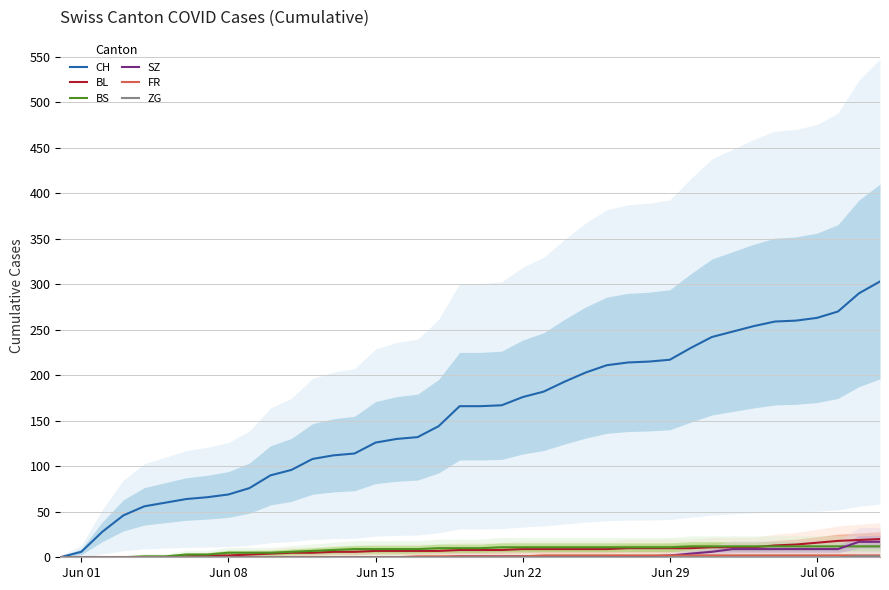

What is the average value of the BS series?

8